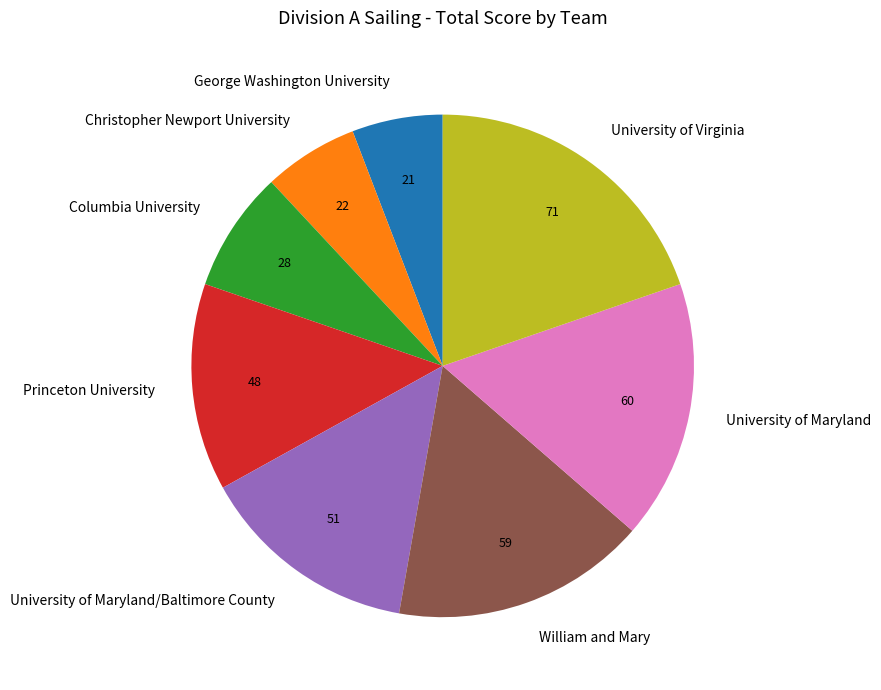

The Christopher Newport University slice represents 6% of the pie. True or false?

True